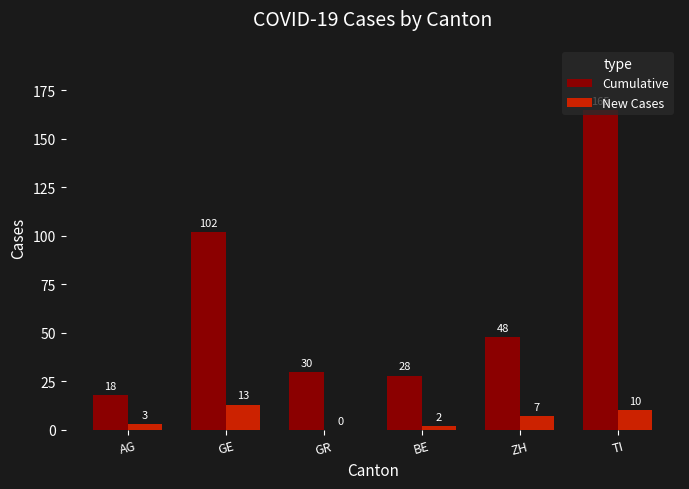

Is the value of New Cases at AG greater than the value of Cumulative at GE?

No